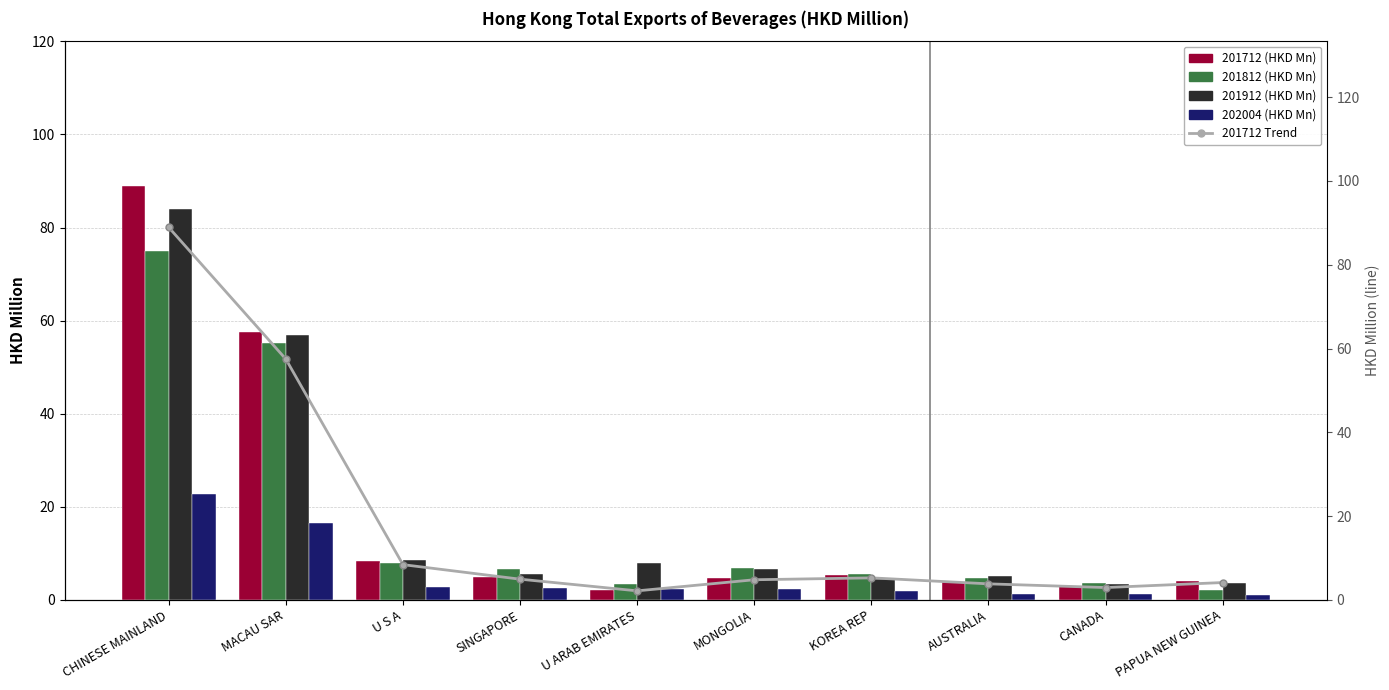

Reading left to right, what are all the values shown in this chart?

201712 (HKD Mn): CHINESE MAINLAND=88.9	MACAU SAR=57.5	U S A=8.4	SINGAPORE=4.9	U ARAB EMIRATES=2.1	MONGOLIA=4.8	KOREA REP=5.2	AUSTRALIA=3.8	CANADA=2.9	PAPUA NEW GUINEA=4.1
201812 (HKD Mn): CHINESE MAINLAND=74.9	MACAU SAR=55.3	U S A=8.0	SINGAPORE=6.6	U ARAB EMIRATES=3.5	MONGOLIA=6.8	KOREA REP=5.5	AUSTRALIA=4.6	CANADA=3.5	PAPUA NEW GUINEA=2.0
201912 (HKD Mn): CHINESE MAINLAND=84.0	MACAU SAR=56.9	U S A=8.6	SINGAPORE=5.6	U ARAB EMIRATES=7.8	MONGOLIA=6.6	KOREA REP=4.5	AUSTRALIA=5.1	CANADA=3.5	PAPUA NEW GUINEA=3.7
202004 (HKD Mn): CHINESE MAINLAND=22.8	MACAU SAR=16.5	U S A=2.7	SINGAPORE=2.6	U ARAB EMIRATES=2.4	MONGOLIA=2.3	KOREA REP=2.0	AUSTRALIA=1.2	CANADA=1.2	PAPUA NEW GUINEA=1.1
201712 Trend: CHINESE MAINLAND=88.9	MACAU SAR=57.5	U S A=8.4	SINGAPORE=4.9	U ARAB EMIRATES=2.1	MONGOLIA=4.8	KOREA REP=5.2	AUSTRALIA=3.8	CANADA=2.9	PAPUA NEW GUINEA=4.1